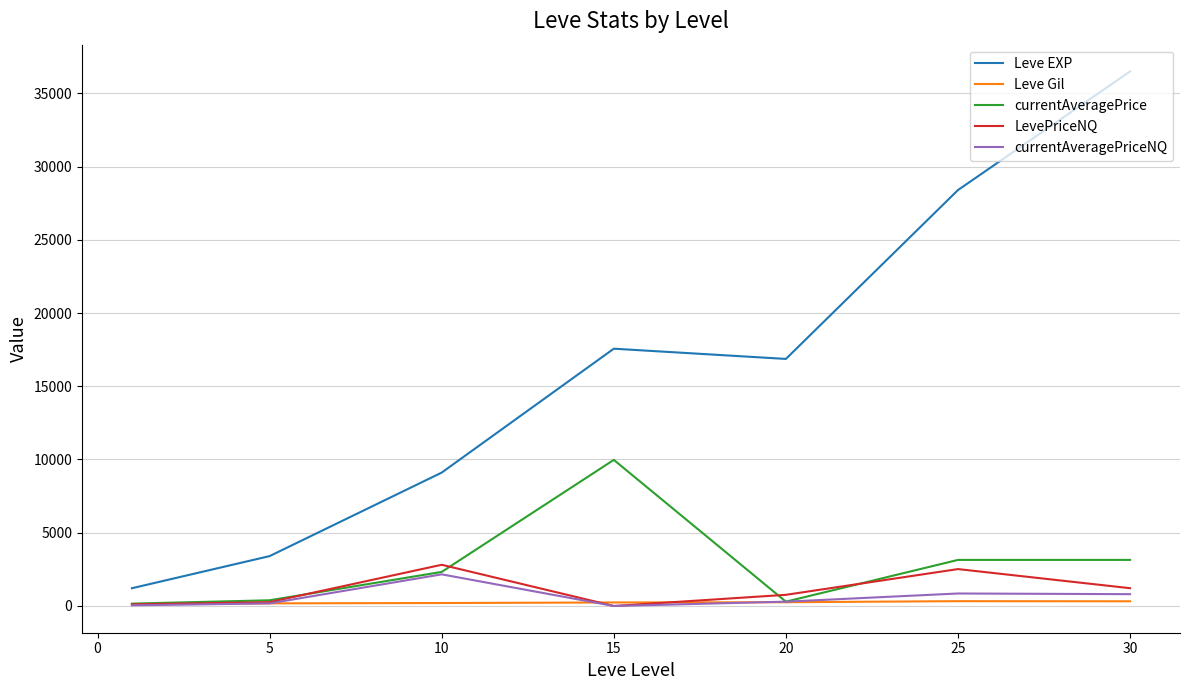

True or false: LevePriceNQ and Leve EXP cross at least once.

False